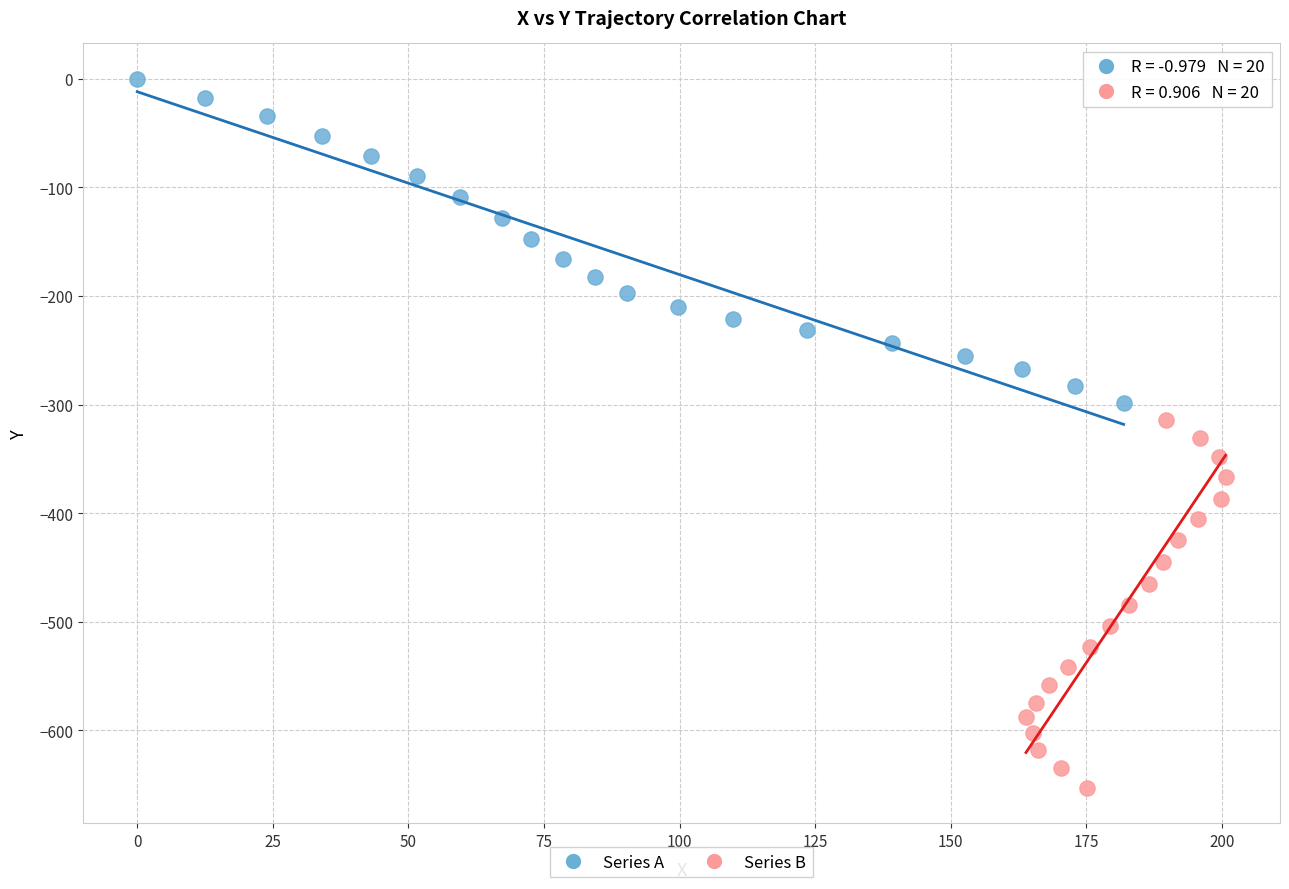

Which series has the widest spread of Y values?

Series B